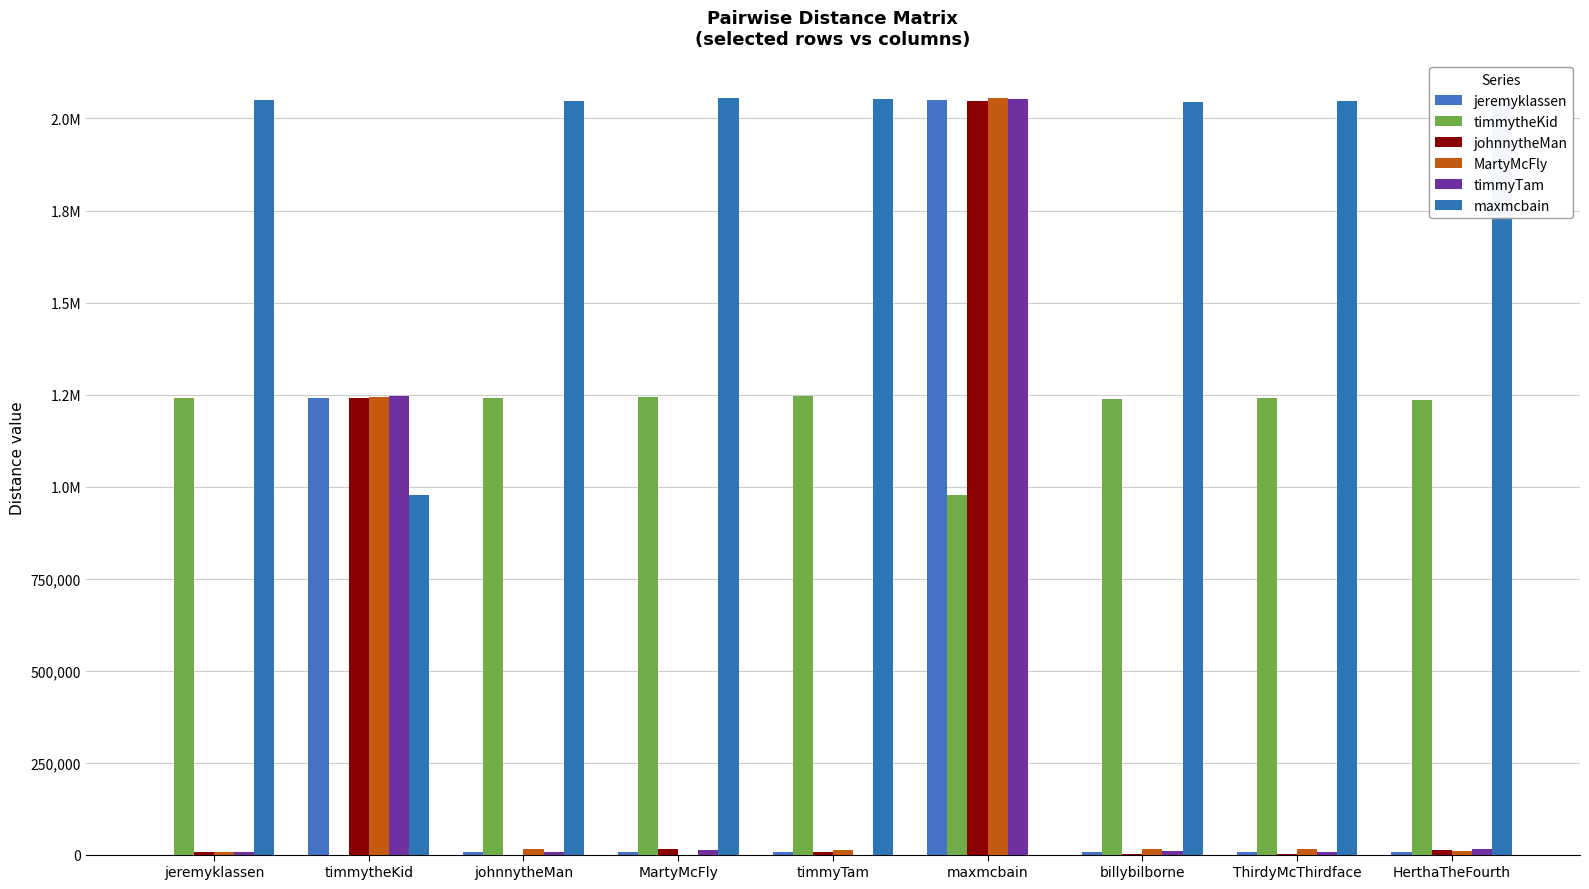

Reading left to right, transcribe all the data shown in this chart.

jeremyklassen: 0	1240001	6358	7827	7353	2049395	7599	7335	8157
timmytheKid: 1240001	0	1240140	1243314	1246218	977508	1237461	1240081	1233974
johnnytheMan: 6358	1240140	0	13826	6550	2047345	2799	979	13349
MartyMcFly: 7827	1243314	13826	0	11417	2054926	15411	14793	9470
timmyTam: 7353	1246218	6550	11417	0	2053893	9343	7027	15454
maxmcbain: 2049395	977508	2047345	2054926	2053893	0	2044550	2046953	2045609